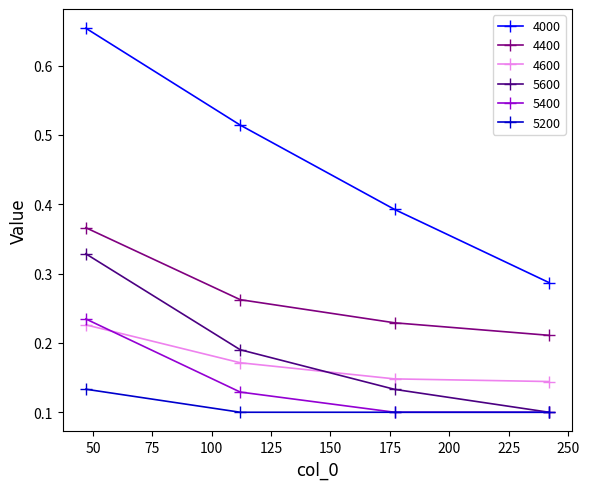

True or false: 4000 and 5200 intersect in this chart.

False